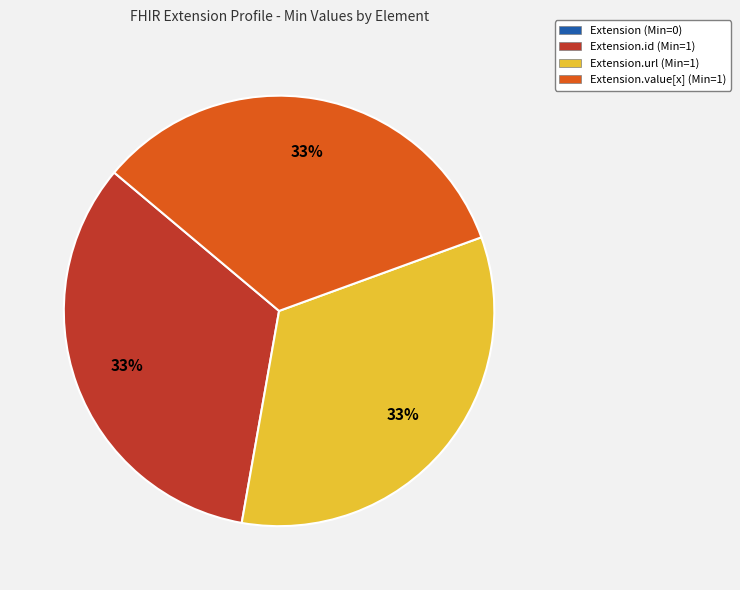

To the nearest percent, what portion does Extension.value[x] (Min=1) represent?

33%